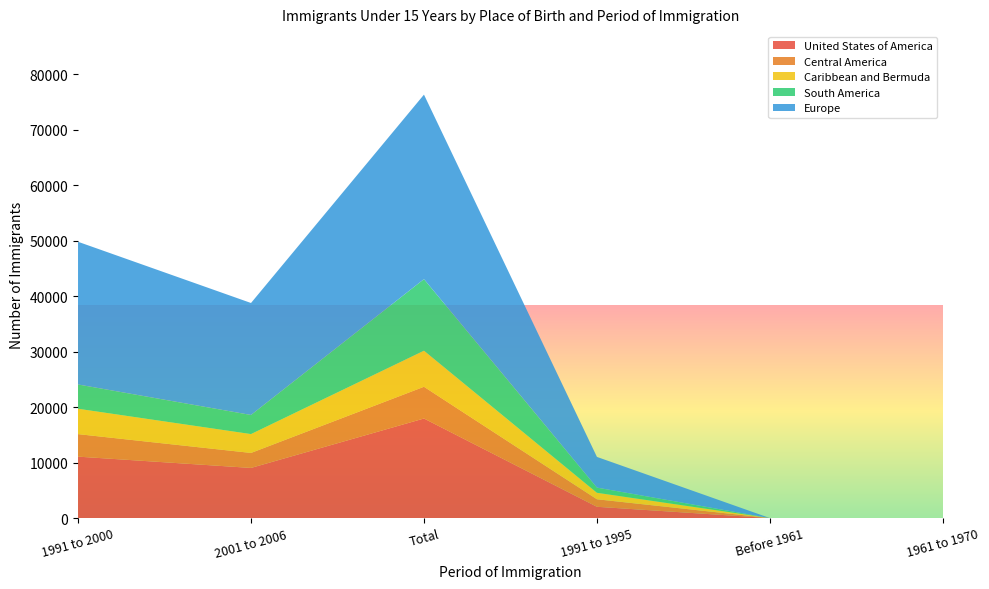

Reading left to right, extract all data points from this chart.

United States of America: 11070	9035	17940	2035	0	0
Central America: 4055	2700	5715	1355	0	0
Caribbean and Bermuda: 4570	3400	6500	1165	0	0
South America: 4375	3440	12895	935	0	0
Europe: 25710	20175	33240	5530	0	0